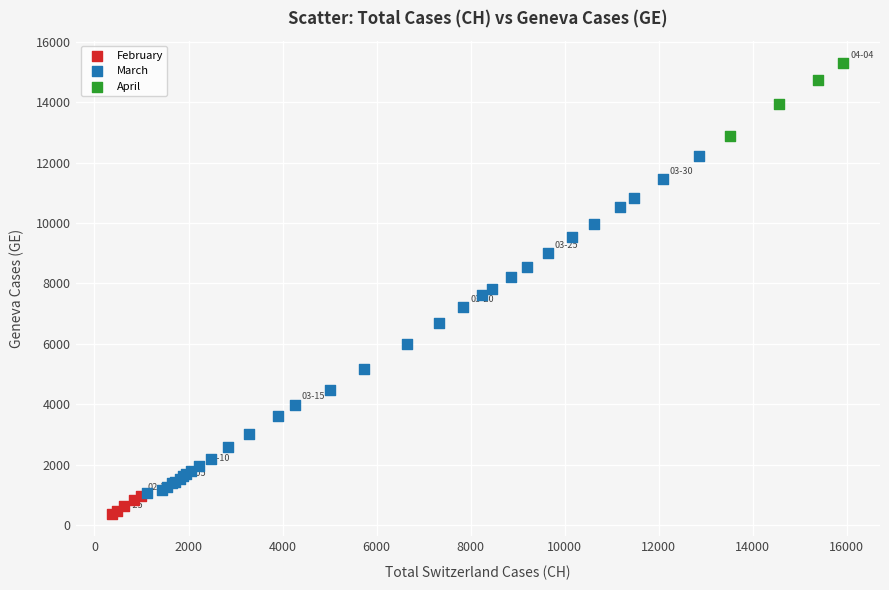

Which series has the largest Y range (max minus min)?

March